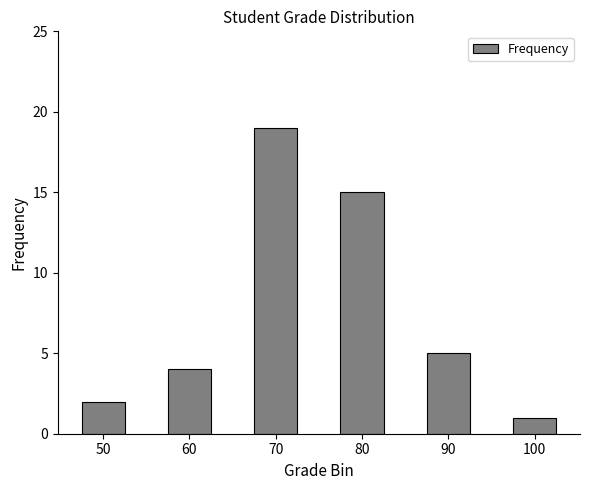

The value at 50 is 2. True or false?

True